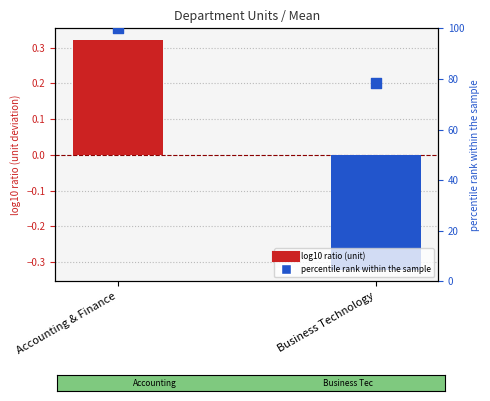

At which category is the sum across all series the highest?

Accounting & Finance